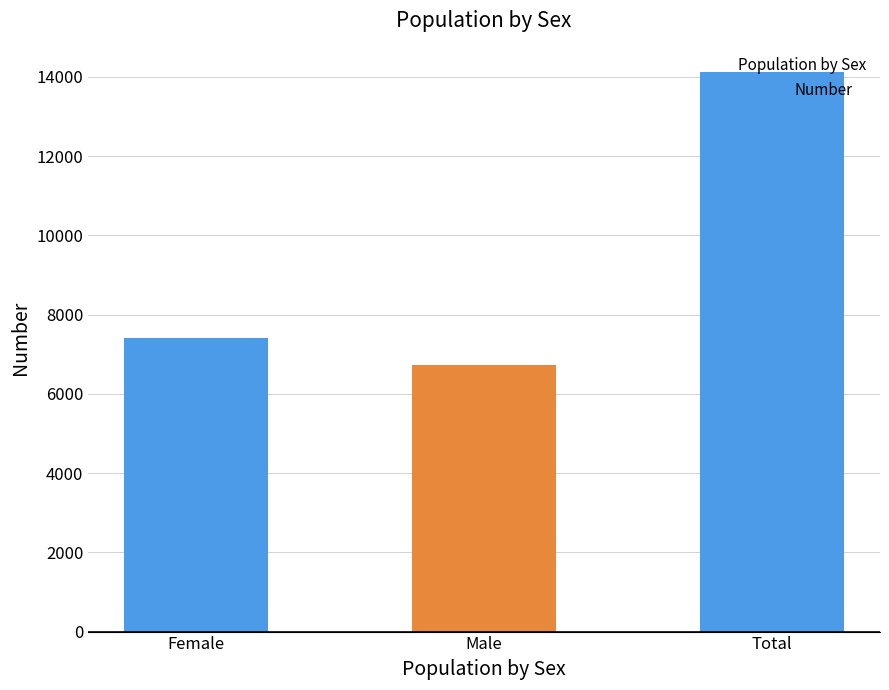

What is the difference between the maximum and minimum values?

7401